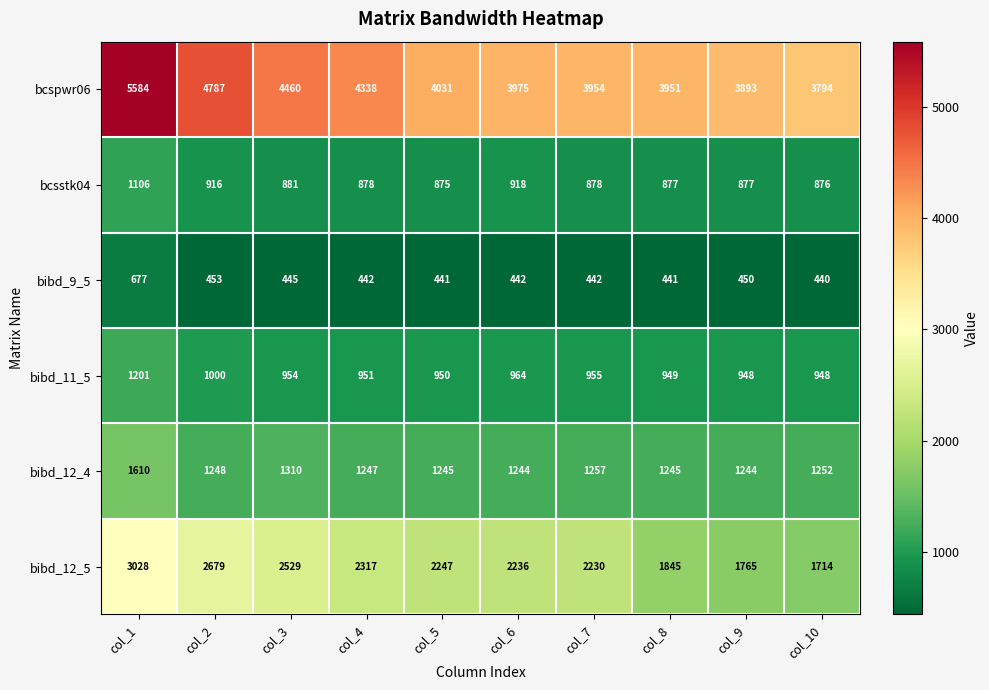

What is the difference between the bcspwr06 values at col_3 and col_8?

509